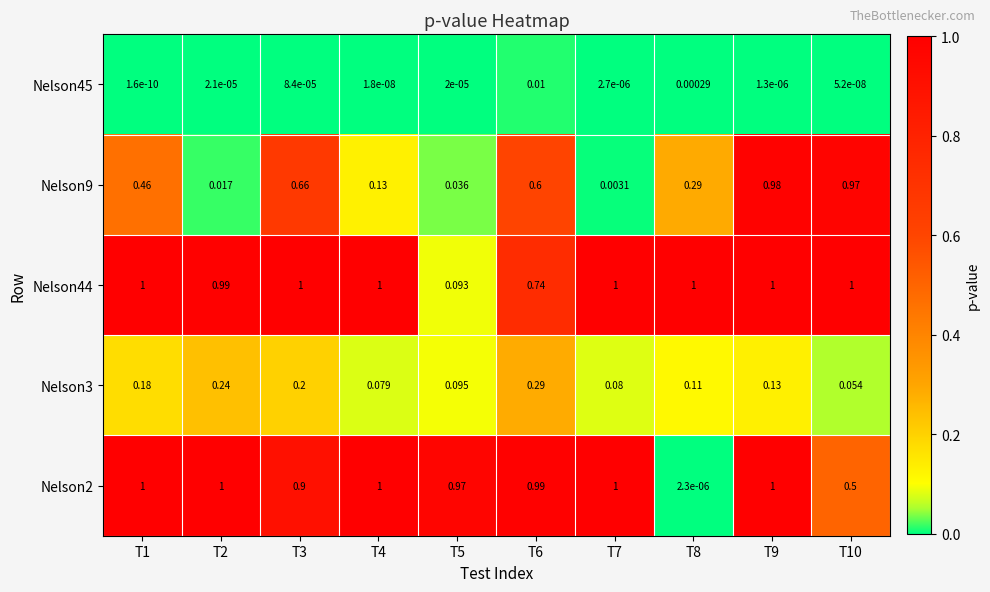

Is the value of Nelson45 at T7 greater than the value of Nelson3 at T10?

No